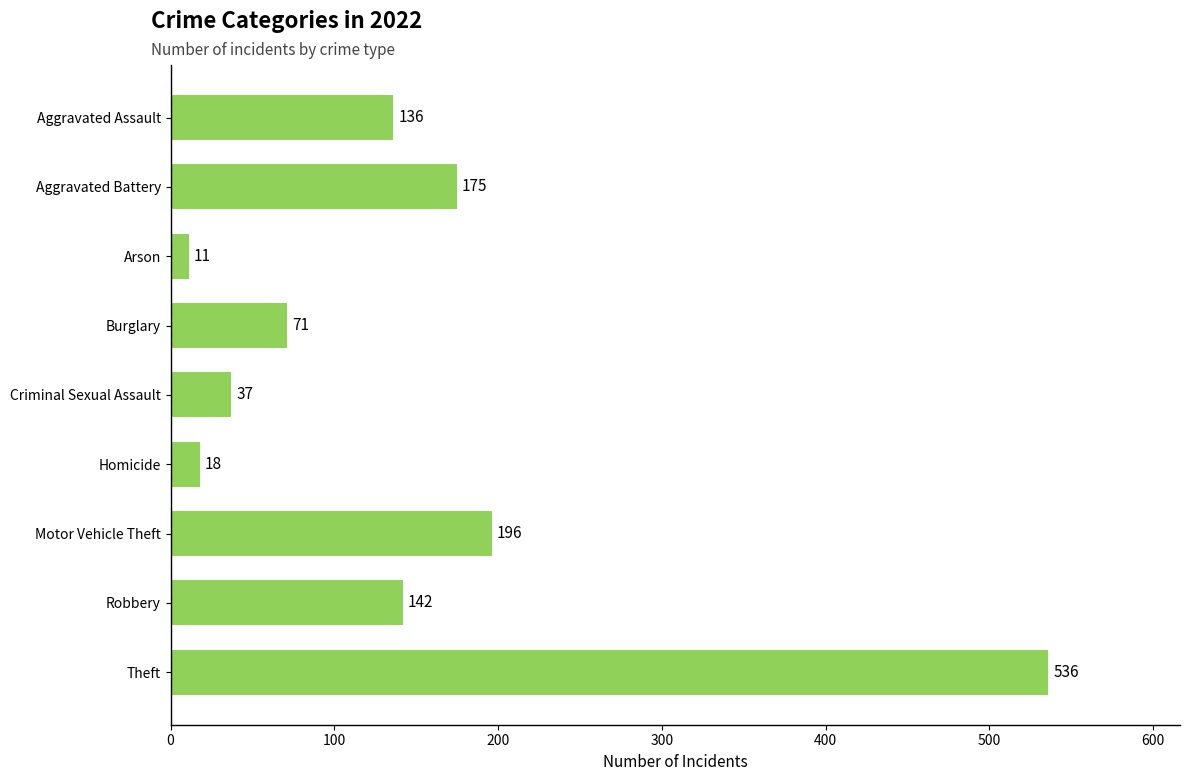

What is the value of the 7th bar from the top?

196